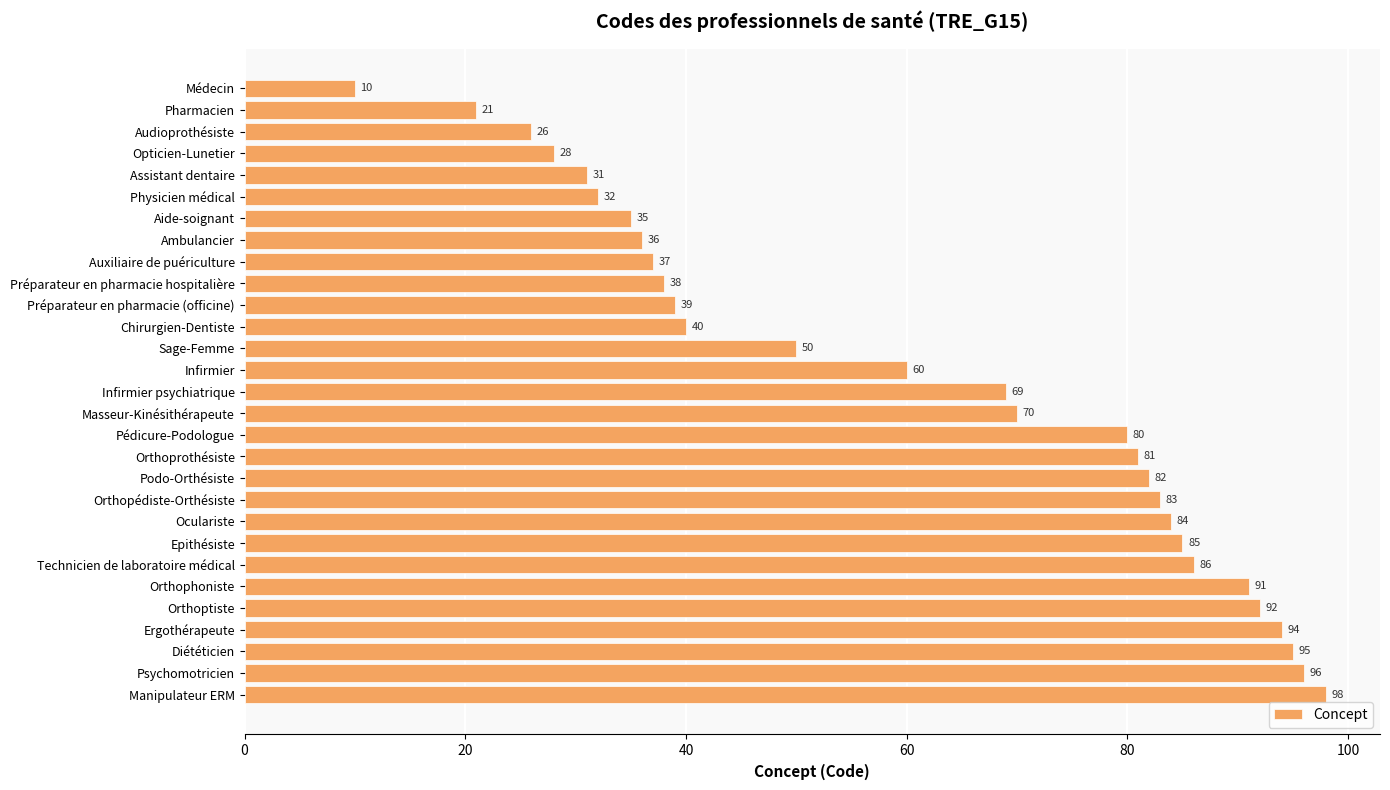

What is the label of the 15th bar from the top?

Infirmier psychiatrique